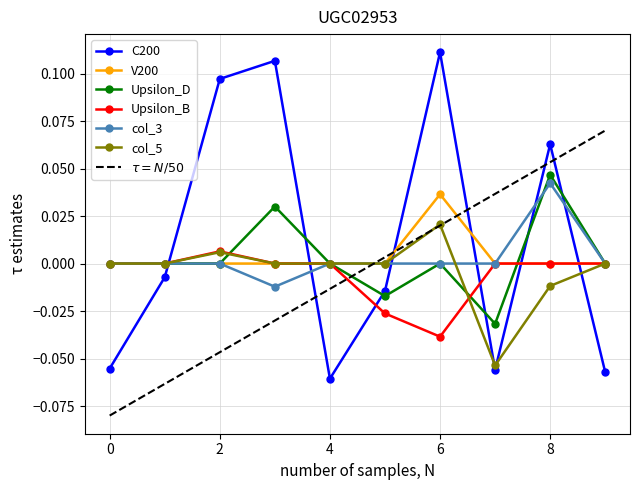

True or false: col_1 and col_5 cross at least once.

False